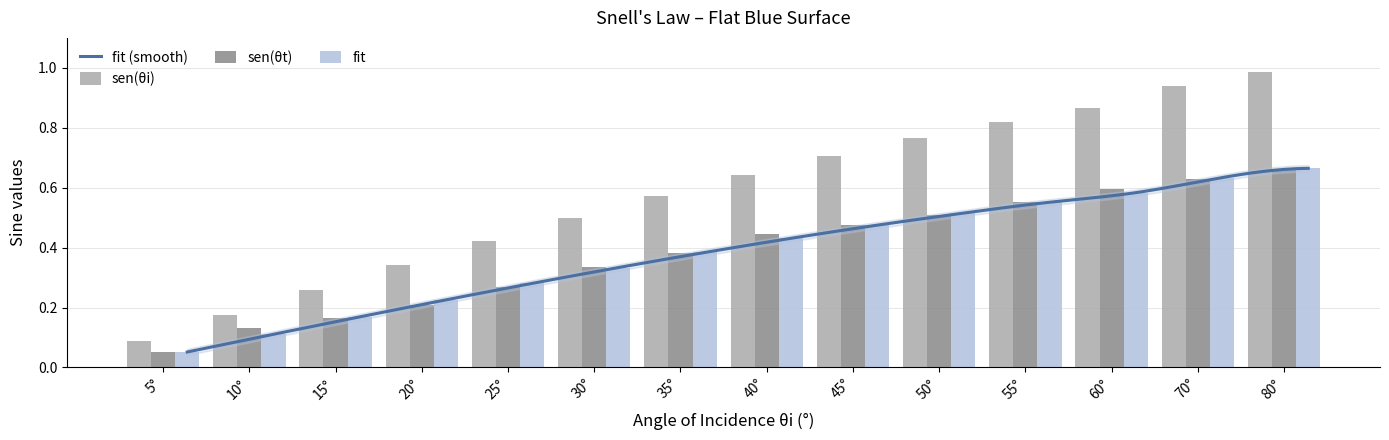

Reading left to right, transcribe all the data shown in this chart.

sen(θi): 0.1	0.2	0.3	0.3	0.4	0.5	0.6	0.6	0.7	0.8	0.8	0.9	0.9	1.0
sen(θt): 0.1	0.1	0.2	0.2	0.3	0.3	0.4	0.4	0.5	0.5	0.6	0.6	0.6	0.7
fit: 0.1	0.1	0.2	0.2	0.3	0.3	0.4	0.4	0.5	0.5	0.6	0.6	0.6	0.7